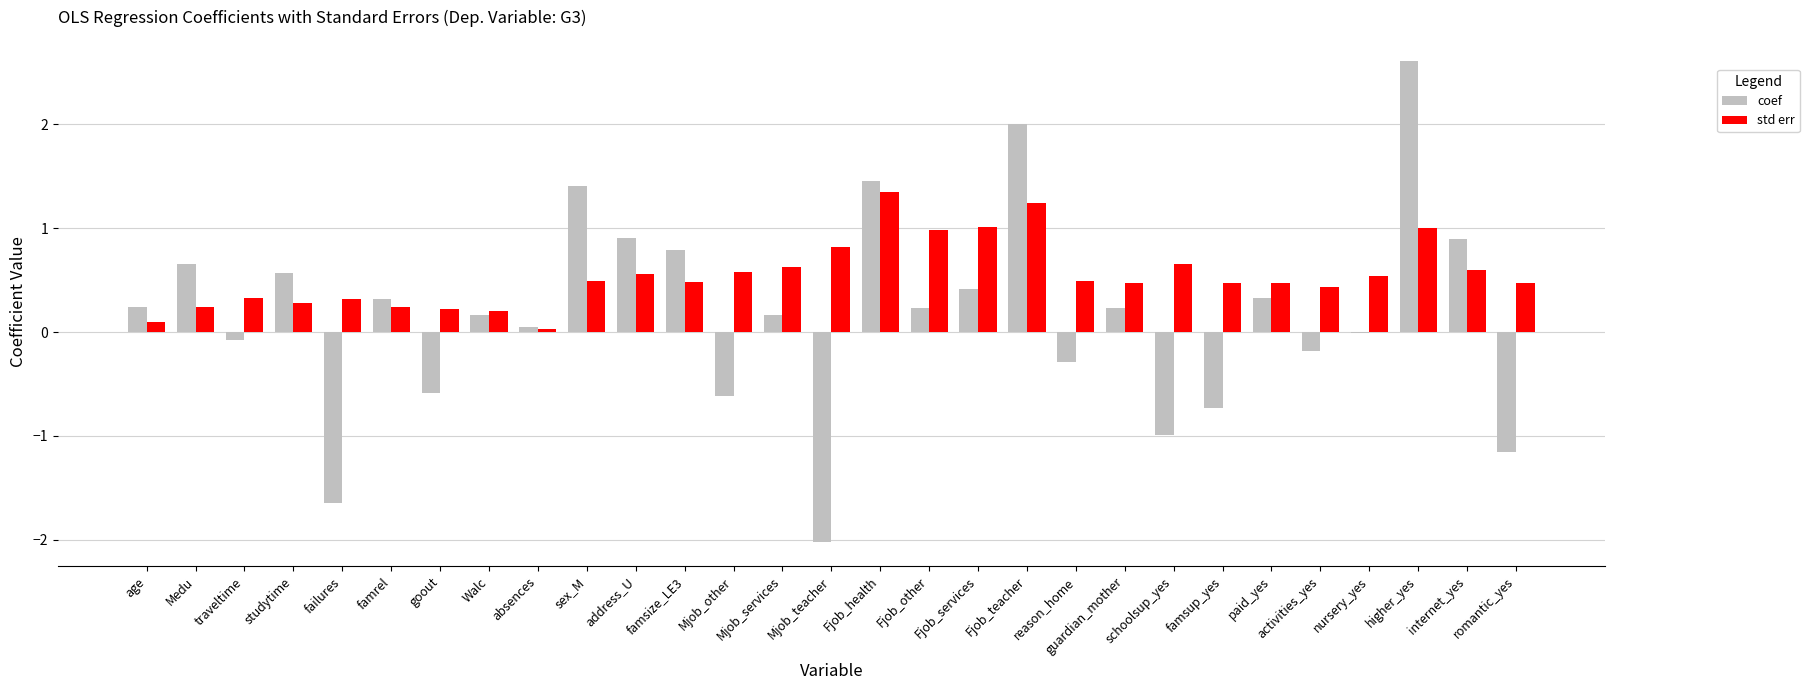

Read the coef value at address_U.

0.9